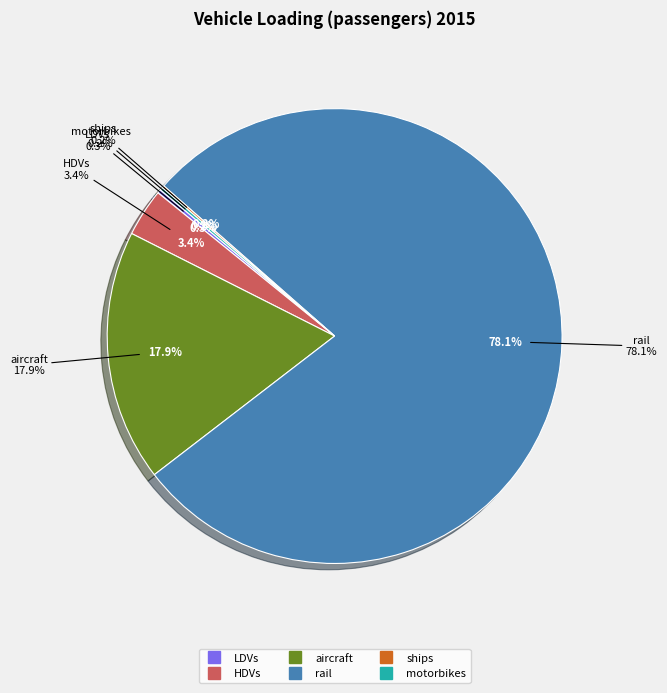

Between rail and ships, which is larger?

rail